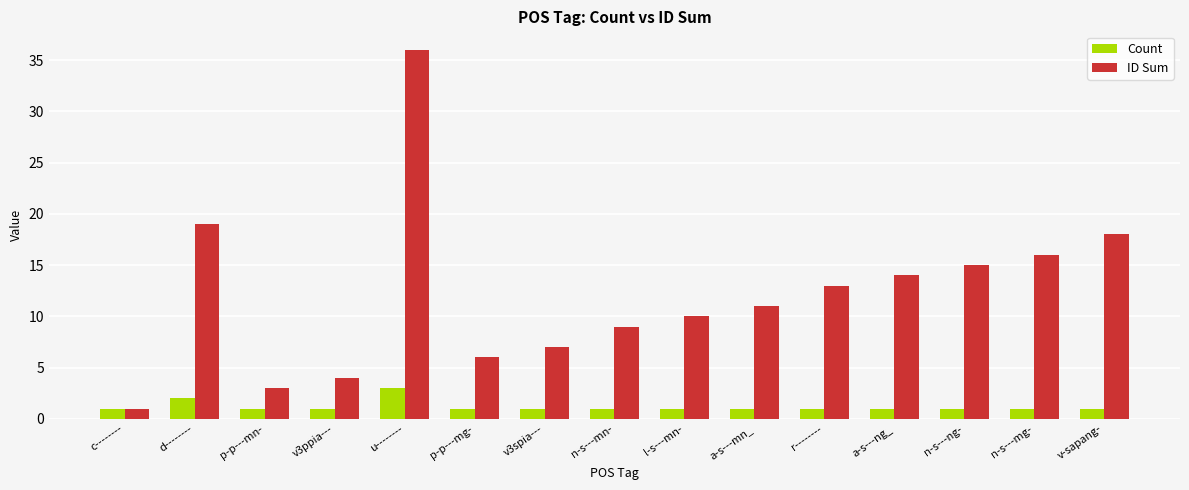

Which series has the widest spread of values?

ID Sum